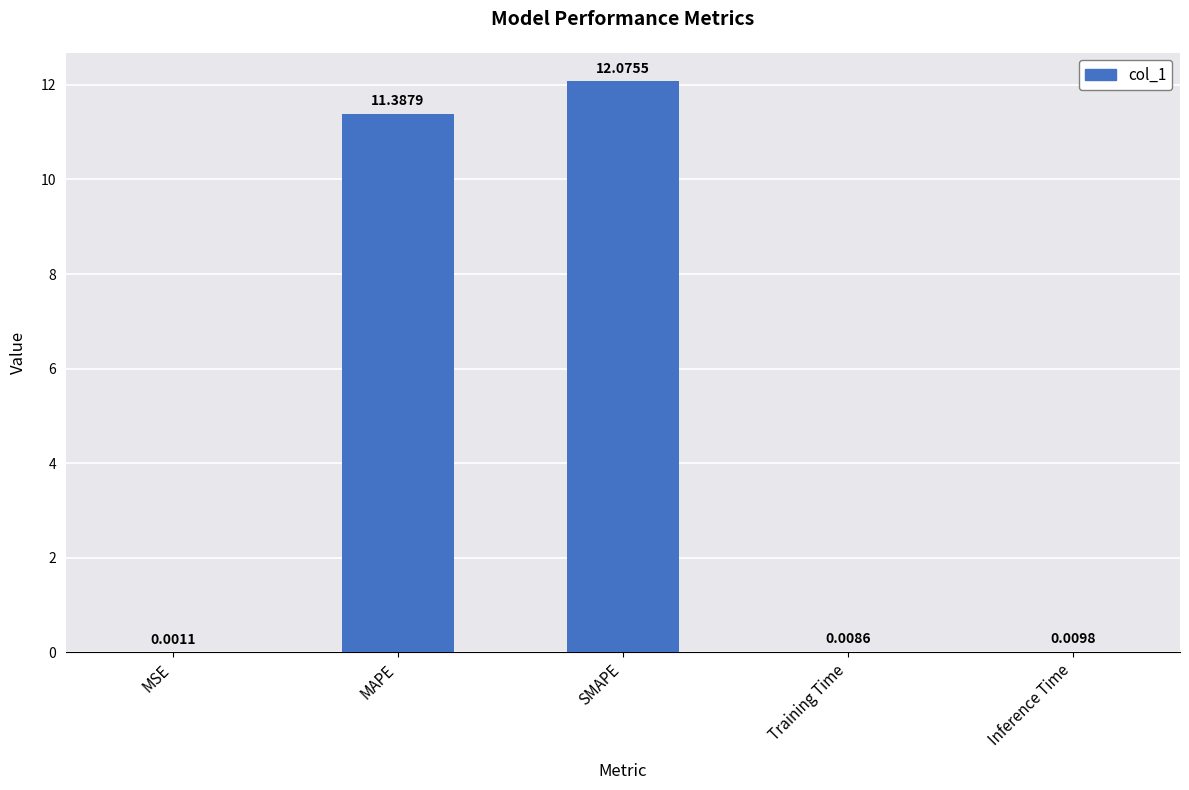

Count the number of data series in this chart.

1